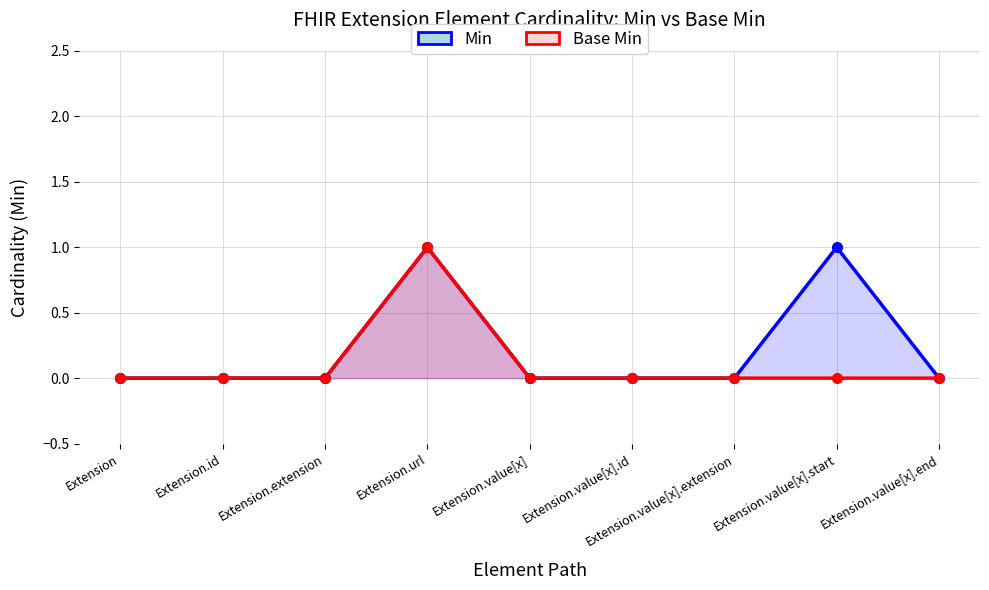

True or false: Base Min and Min cross at least once.

False